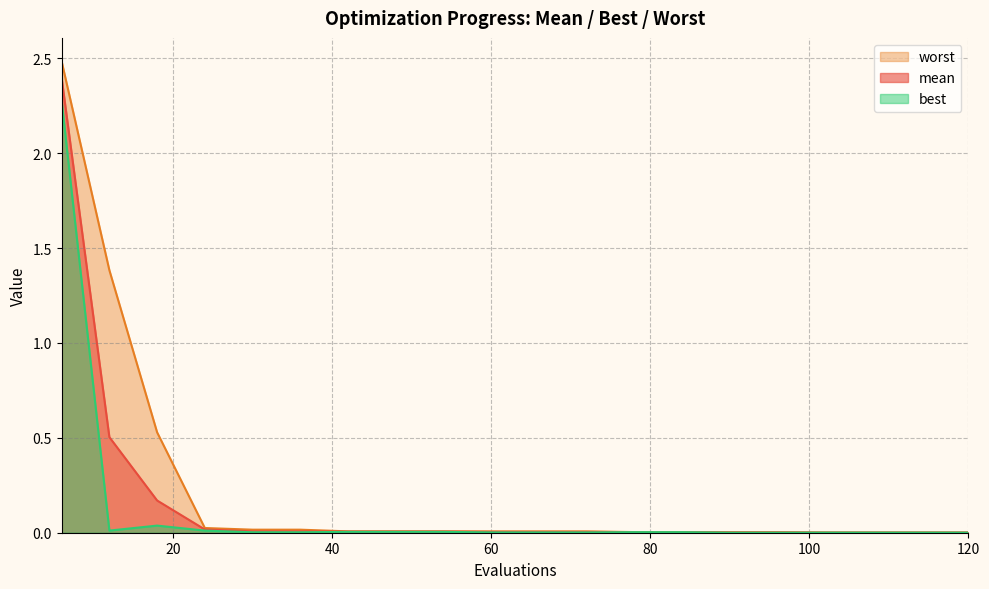

List the series in order of their overall mean, lowest first.

best, mean, worst